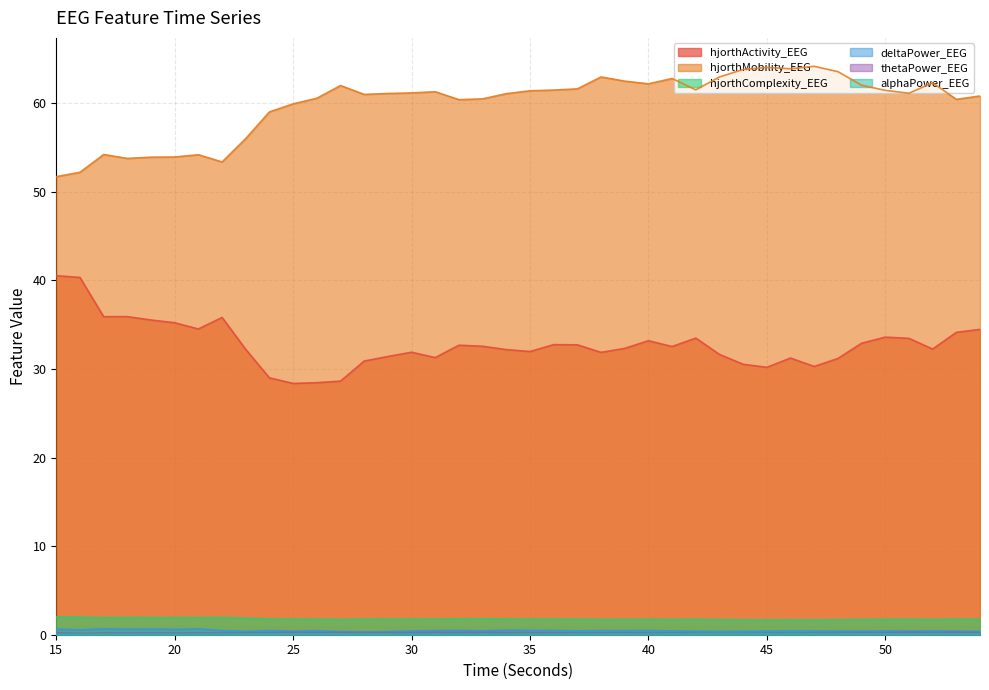

Where is deltaPower_EEG nearest to the value 0?

28